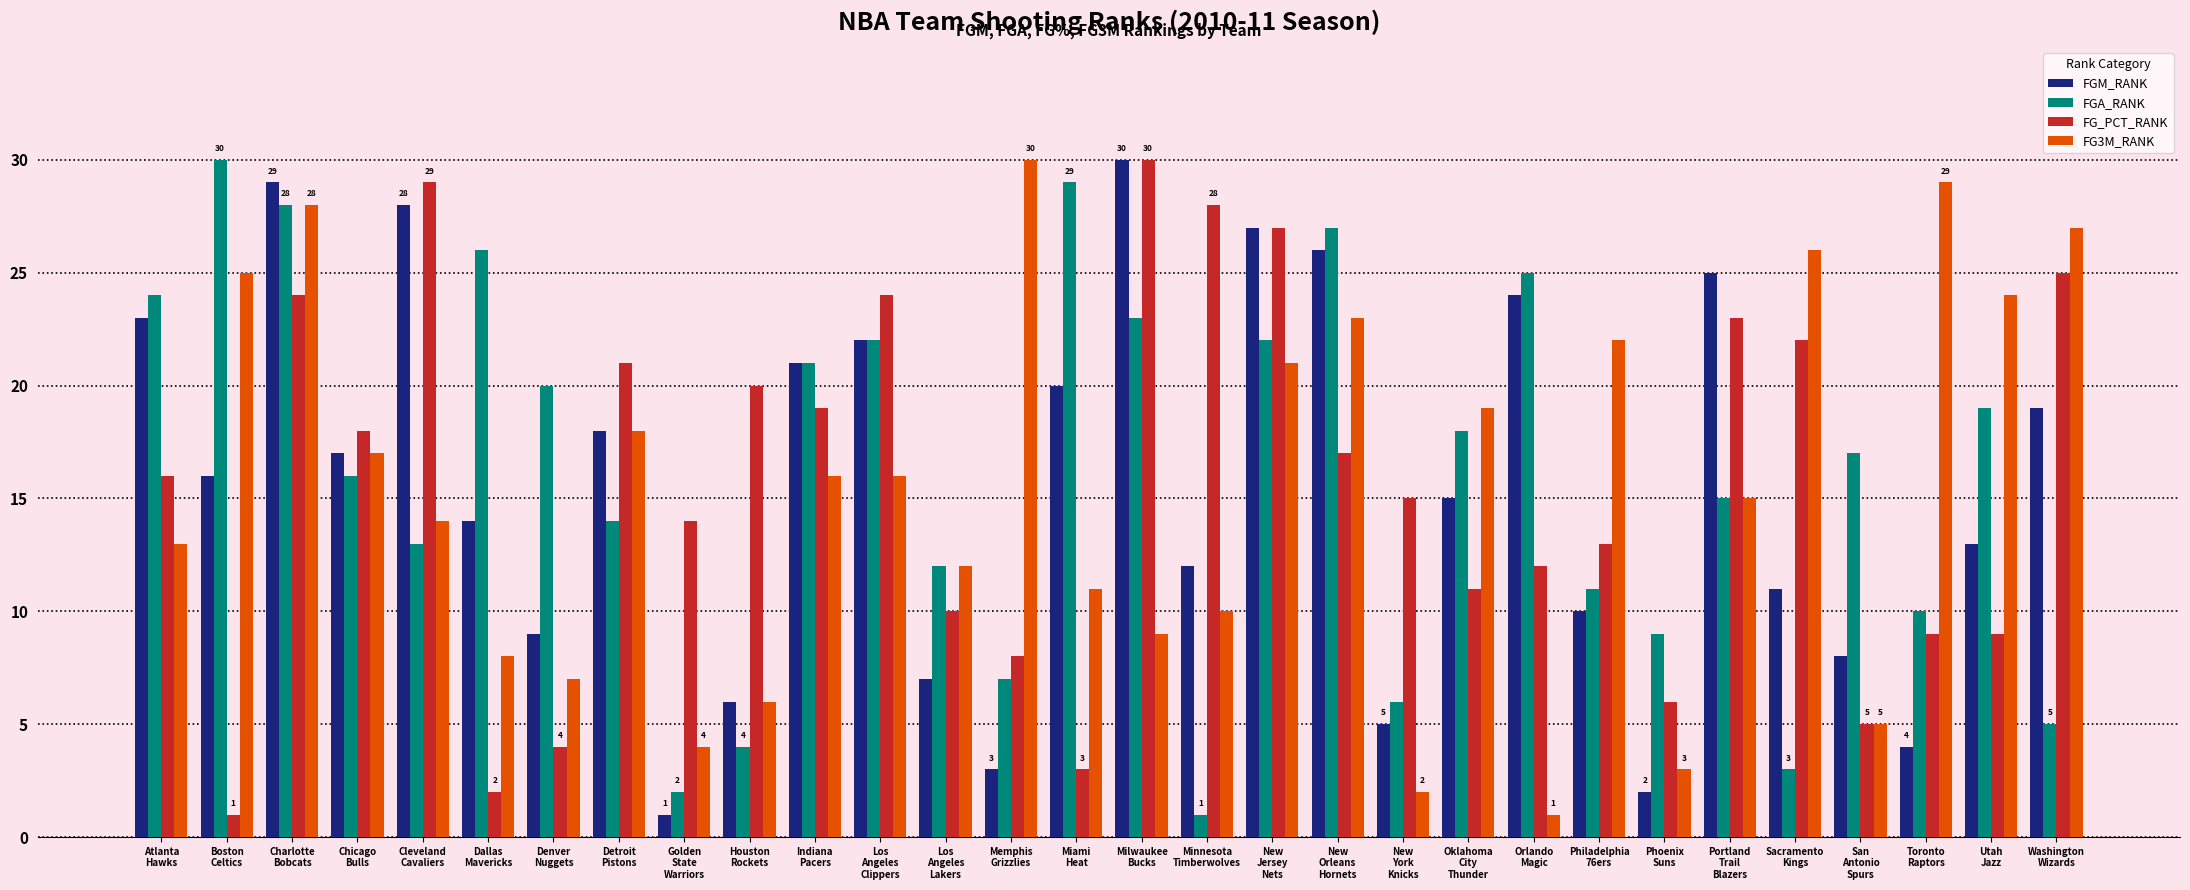

What is the minimum value for FGA_RANK?

1